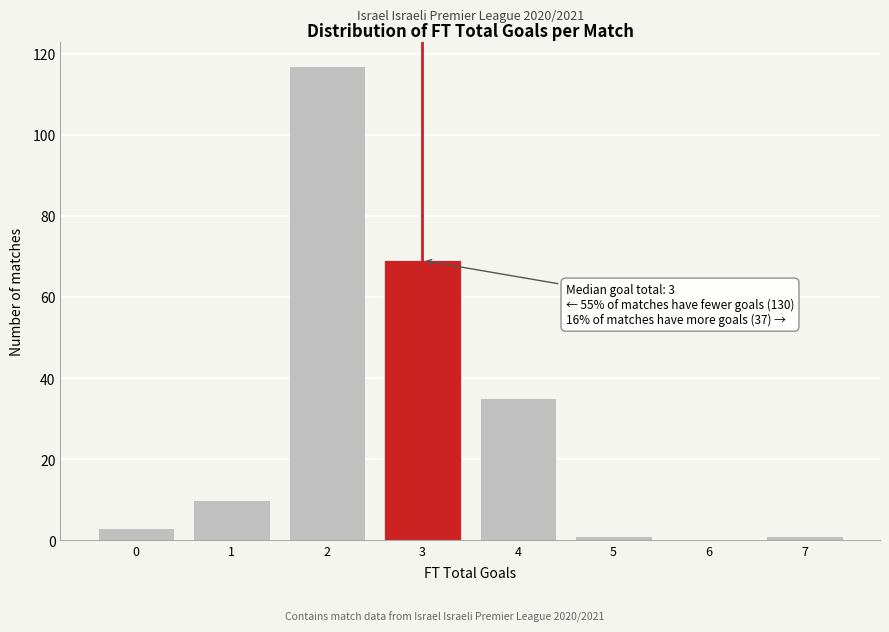

Over which range of the x-axis is the bar tallest?

1.5 to 2.5